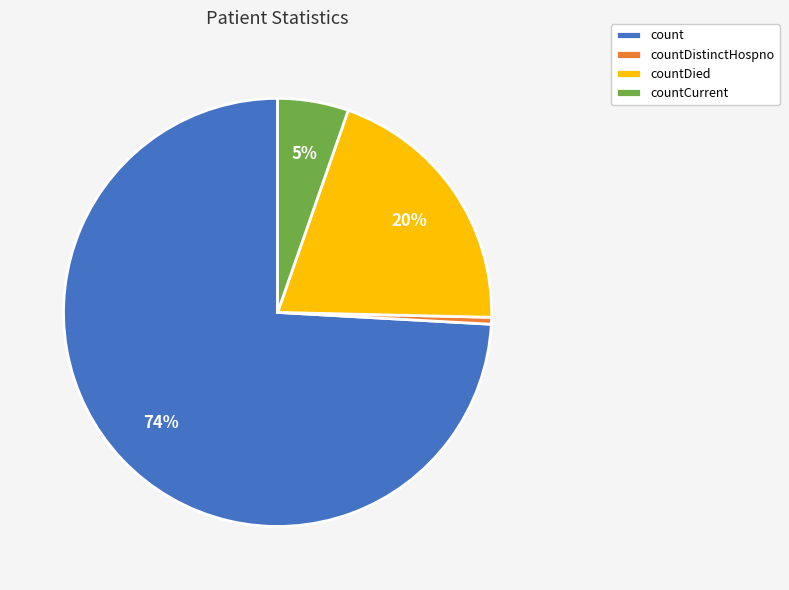

To the nearest percent, what percentage of the pie is countCurrent?

5%